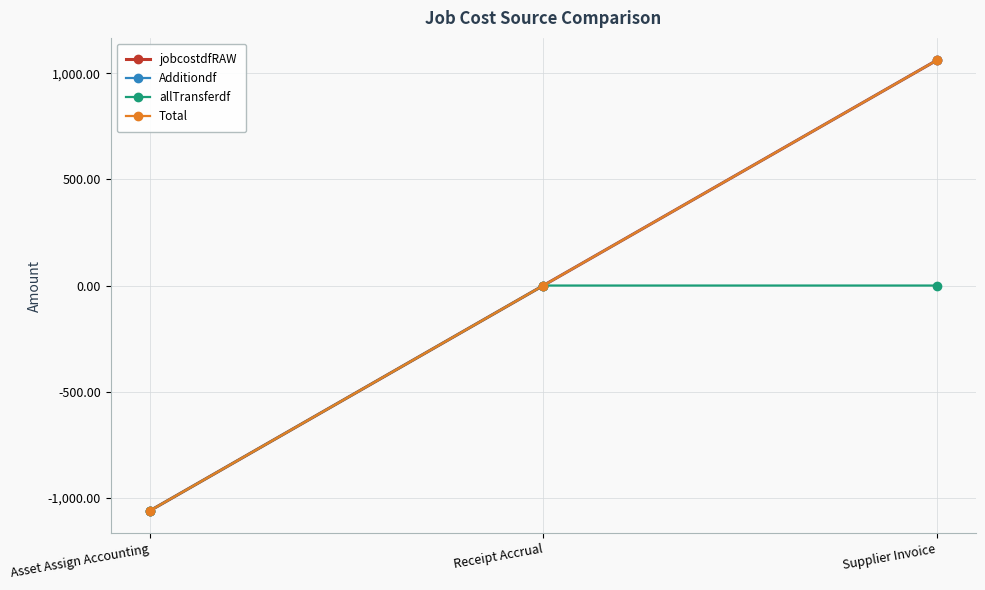

Which series has the largest range (max minus min)?

jobcostdfRAW